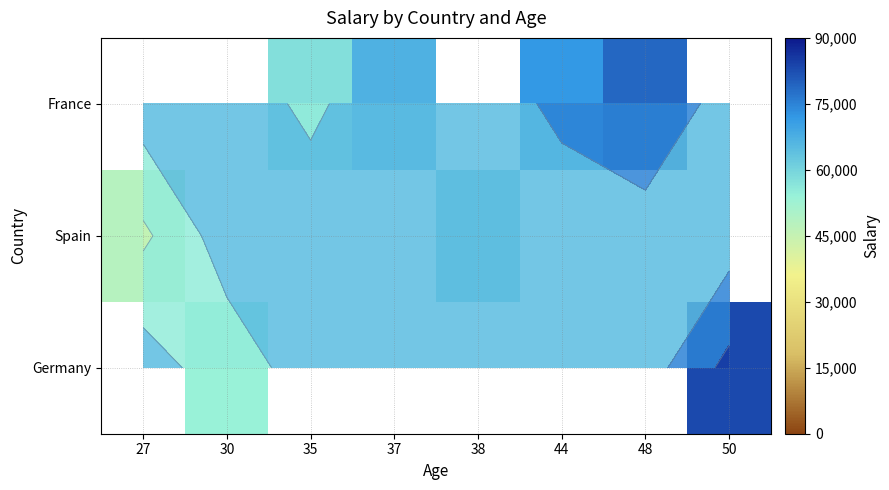

Where is Spain nearest to the value 54500?

27